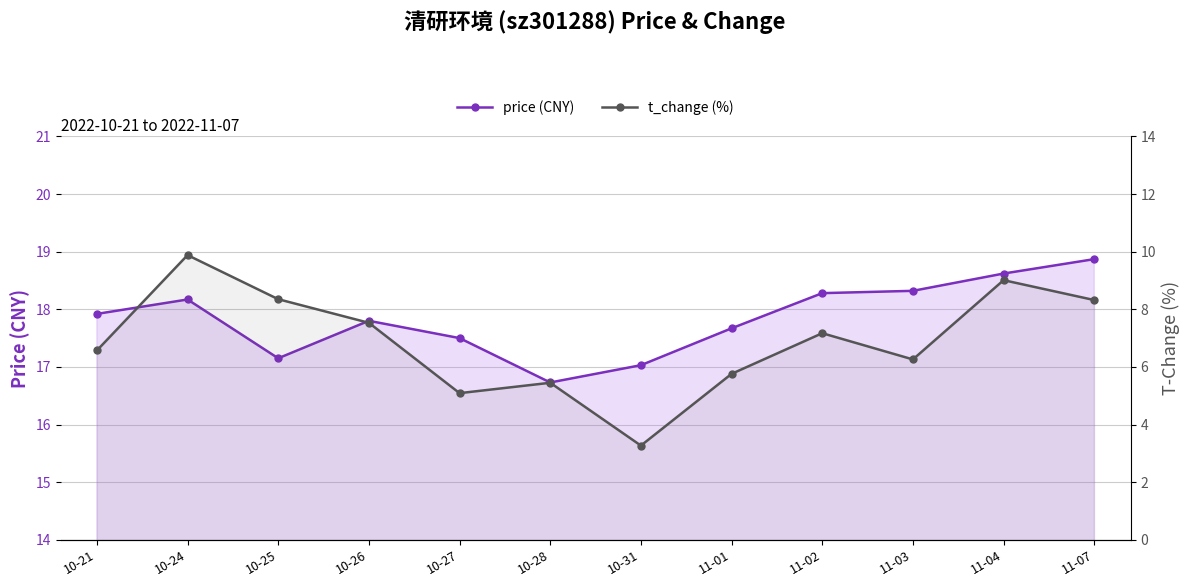

Is the value of price at 10-21 greater than the value of t_change at 11-02?

Yes